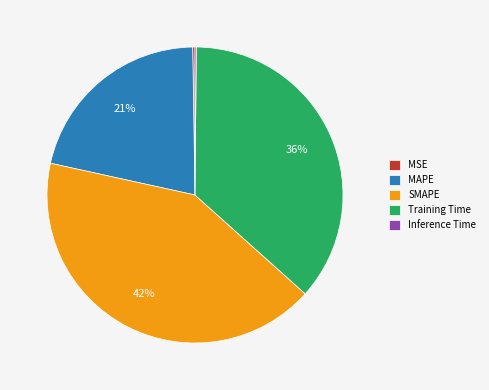

The MAPE slice represents 21% of the pie. True or false?

True